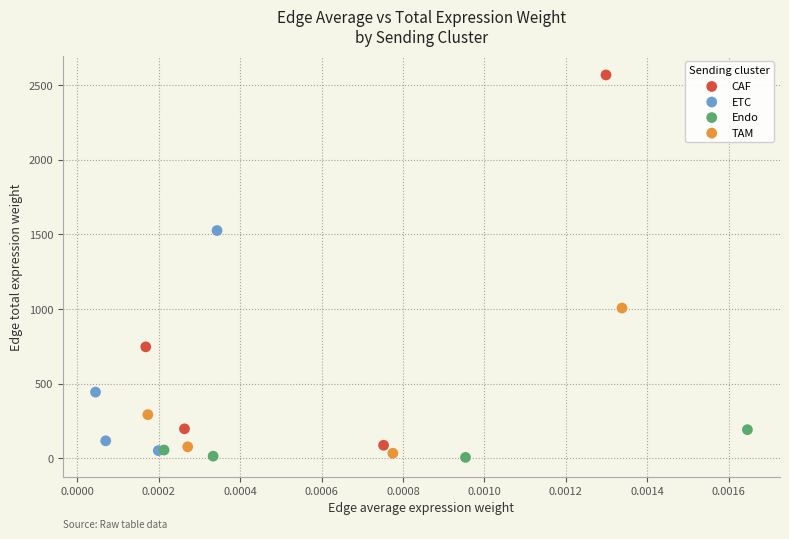

Which series contains the highest Y value?

CAF